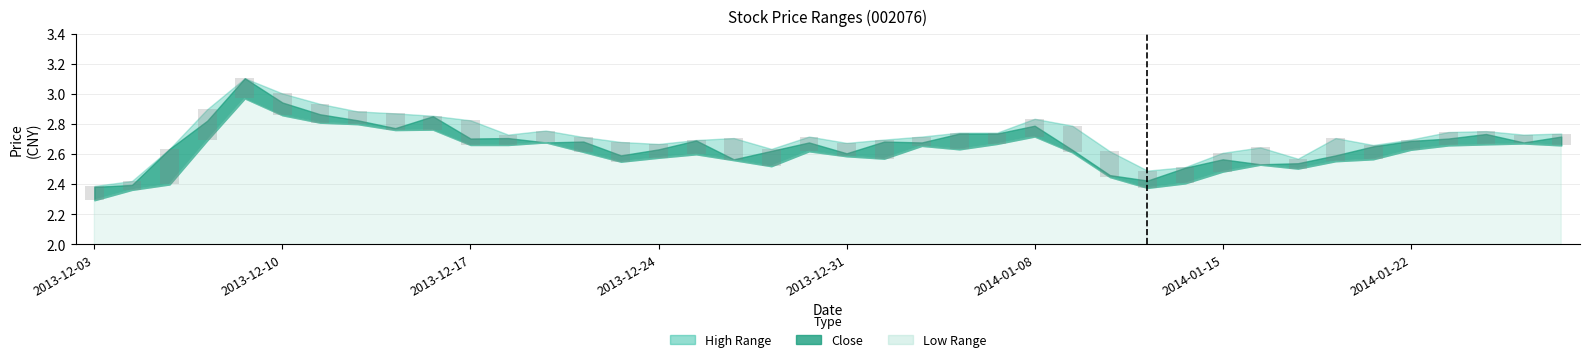

What value does the high series have at 2014-01-10?

2.6